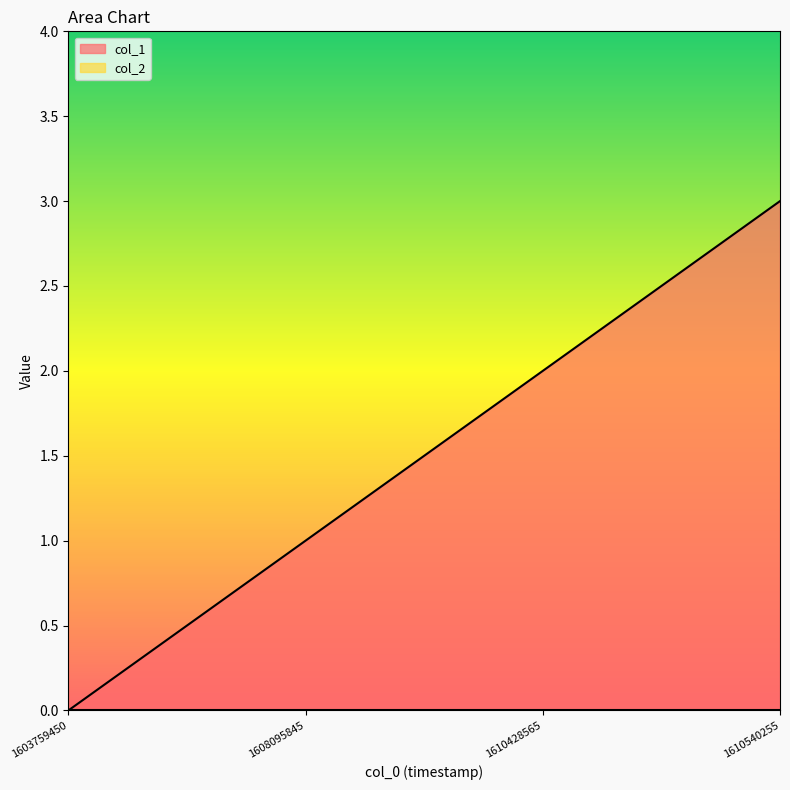

What is the difference between the values at 1603759450 and 1608095845?

1